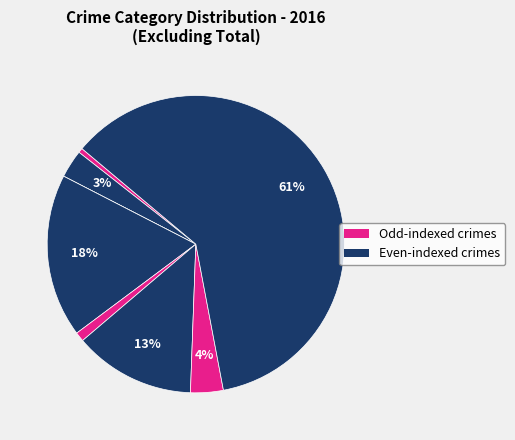

How many slices are in this pie chart?

8